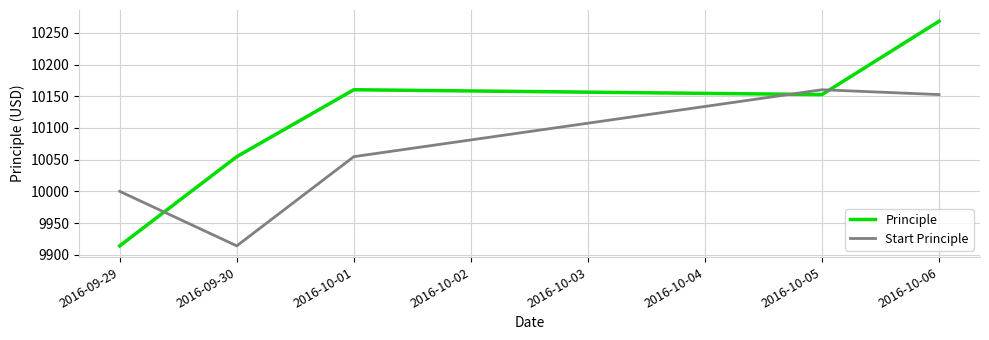

Which series has the largest range (max minus min)?

Principle